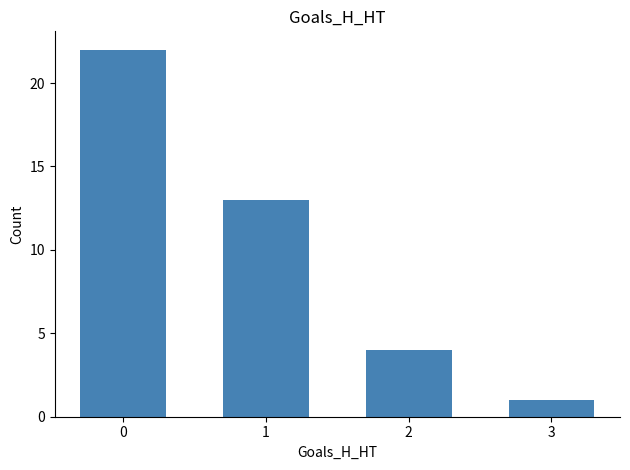

List the labels in order of value, smallest first.

3, 2, 1, 0